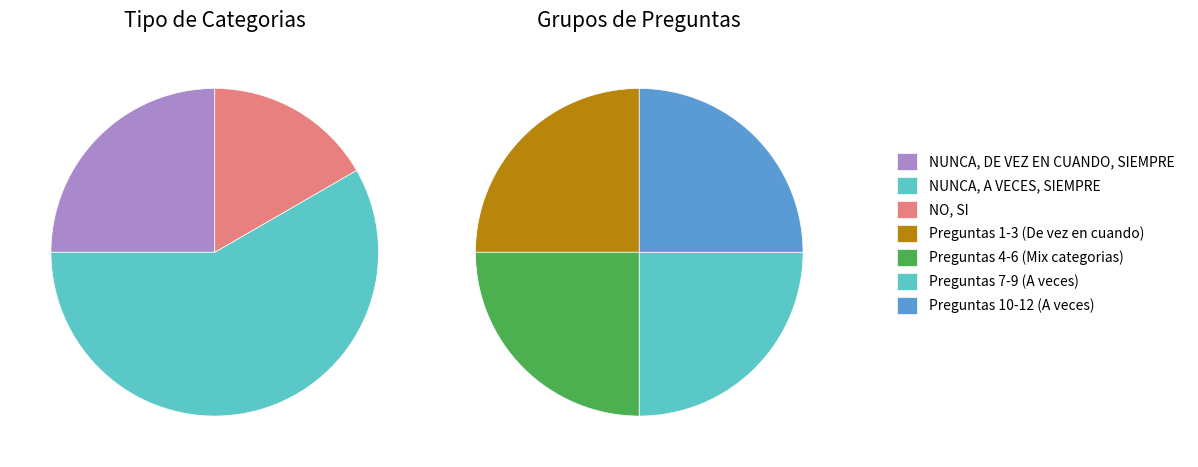

How many segments does this pie chart have?

3